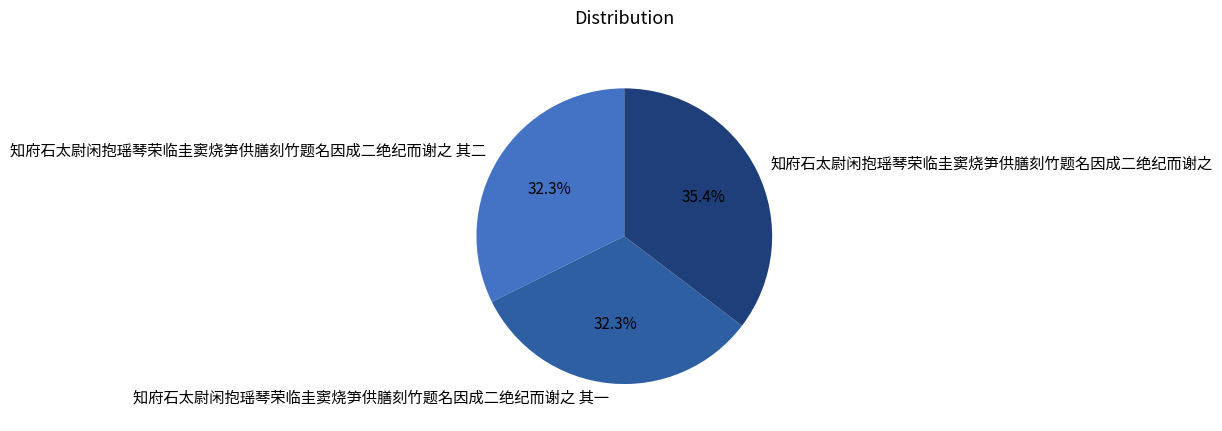

Is it true that 知府石太尉闲抱瑶琴荣临圭窦烧笋供膳刻竹题名因成二绝纪而谢之 其二 is 47% of the pie?

False